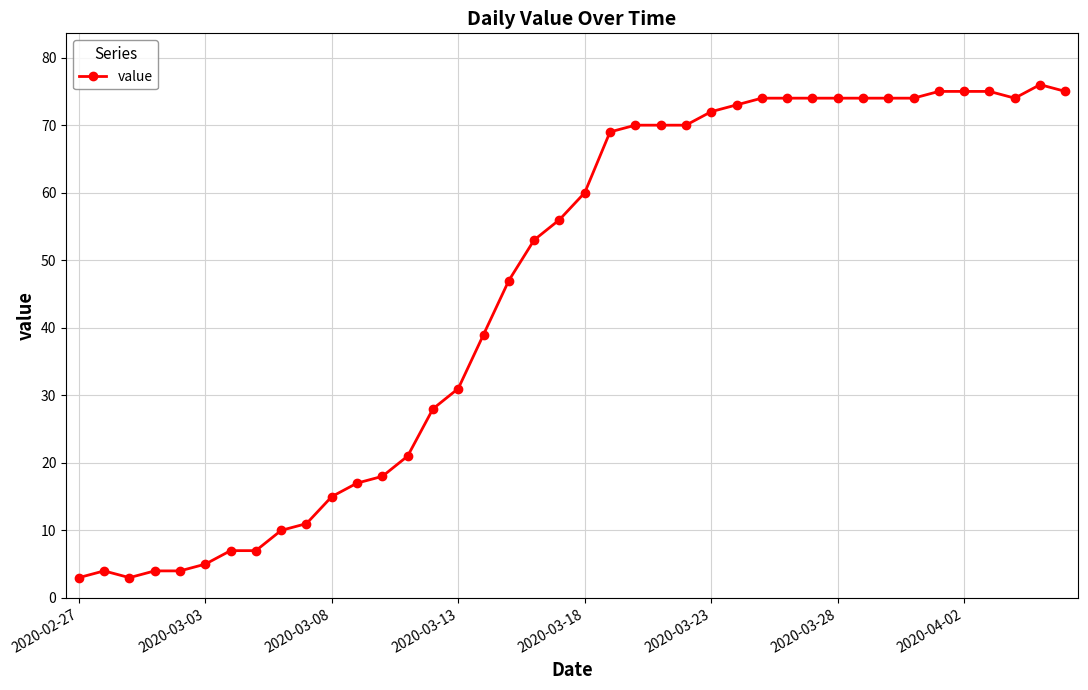

Reading left to right, what are all the values shown in this chart?

3	4	3	4	4	5	7	7	10	11	15	17	18	21	28	31	39	47	53	56	60	69	70	70	70	72	73	74	74	74	74	74	74	74	75	75	75	74	76	75